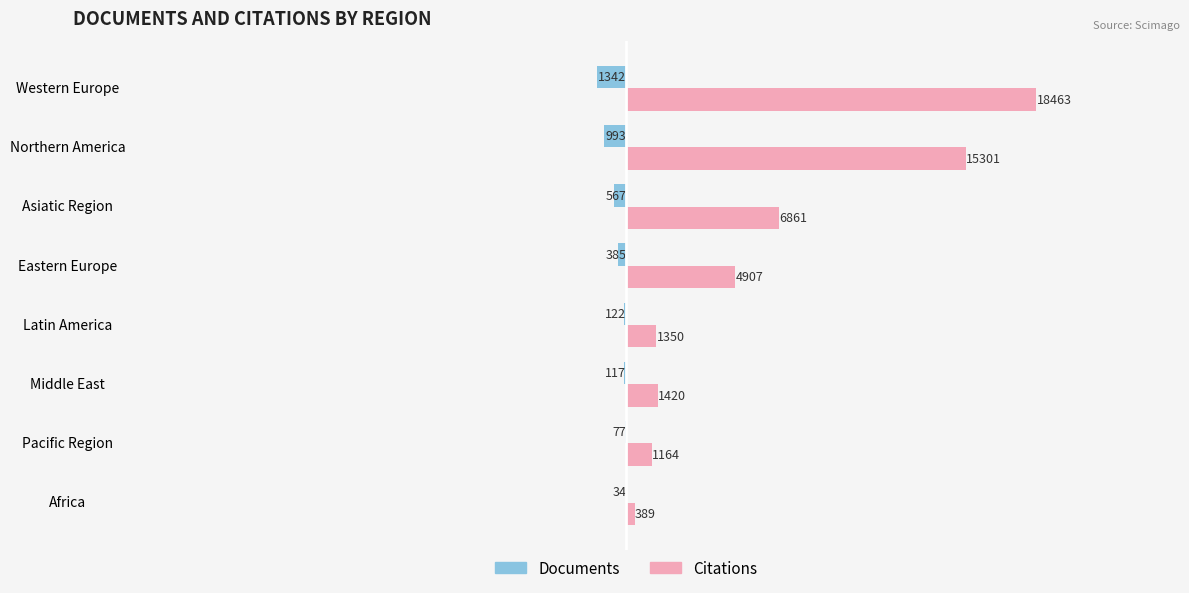

Is it true that Citations equals 6861 at Asiatic Region?

True